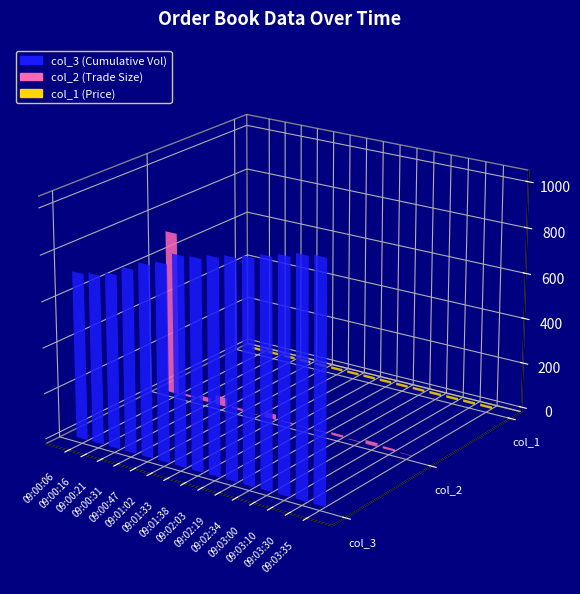

How many categories are shown in the chart?

15